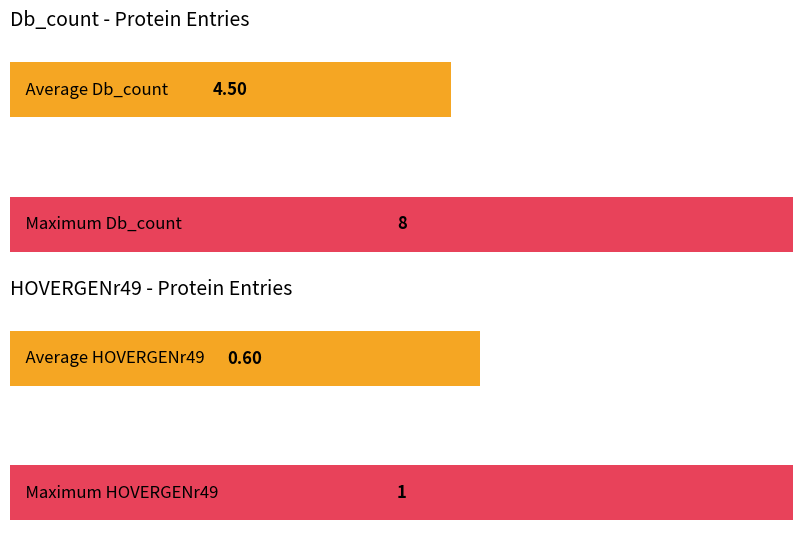

Are the bars horizontal?

Yes